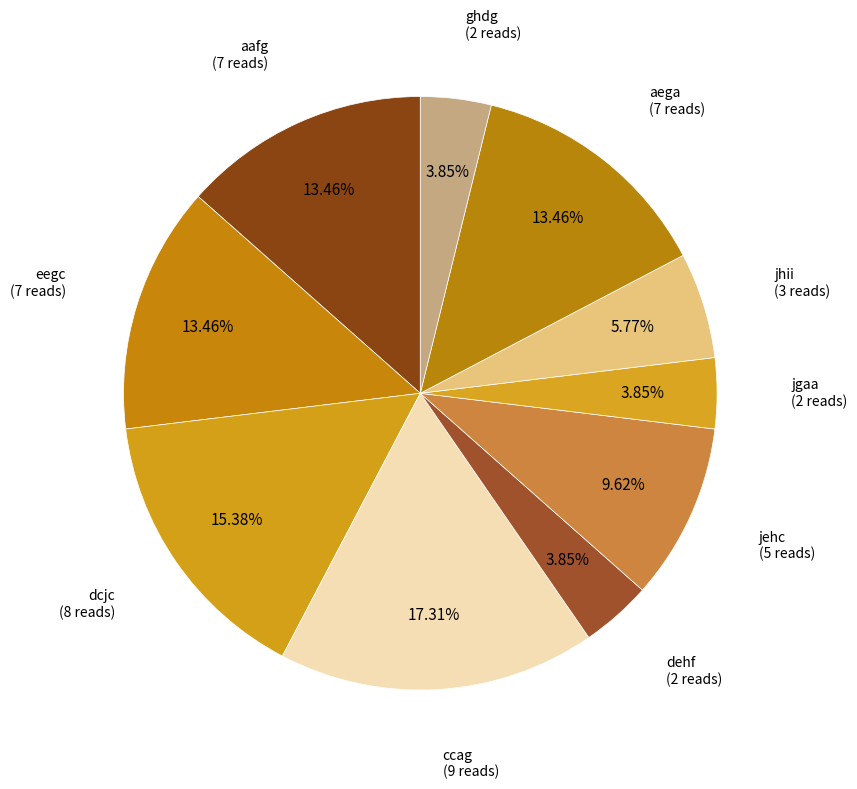

How many segments does this pie chart have?

10